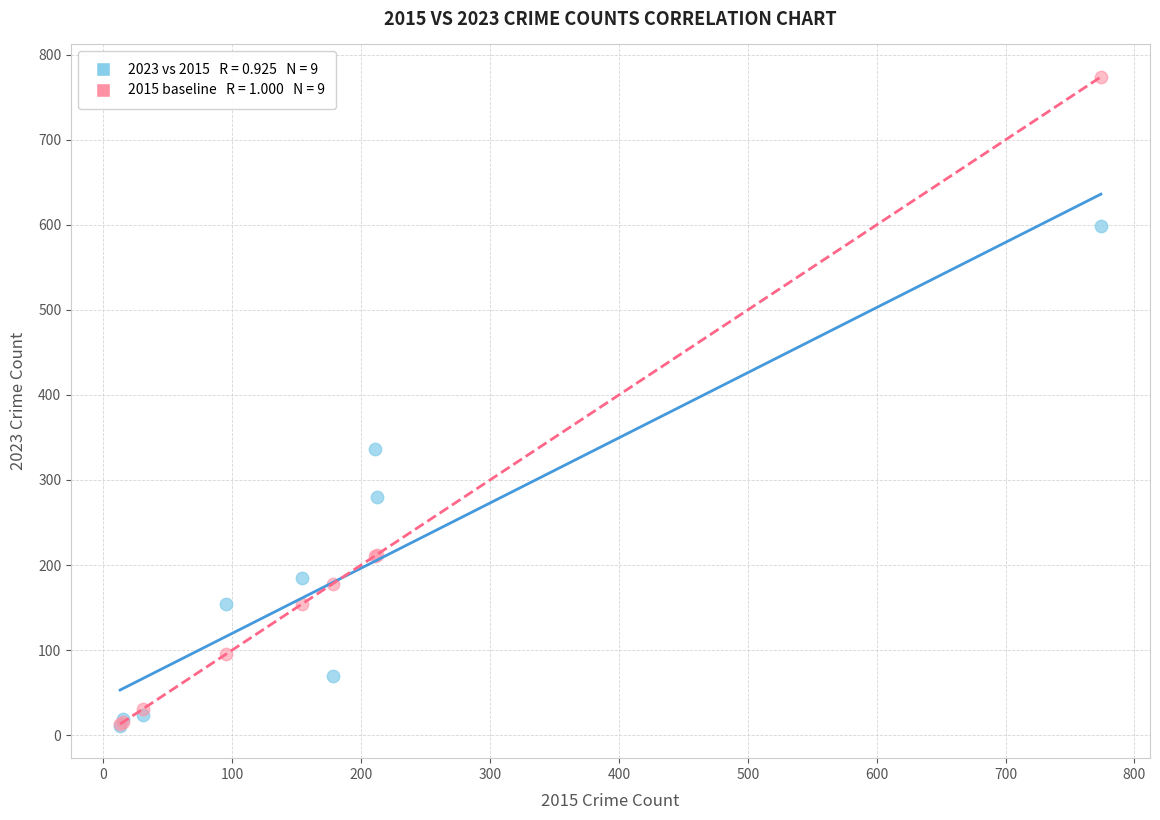

Across all series, what Y value is closest to 392?

336